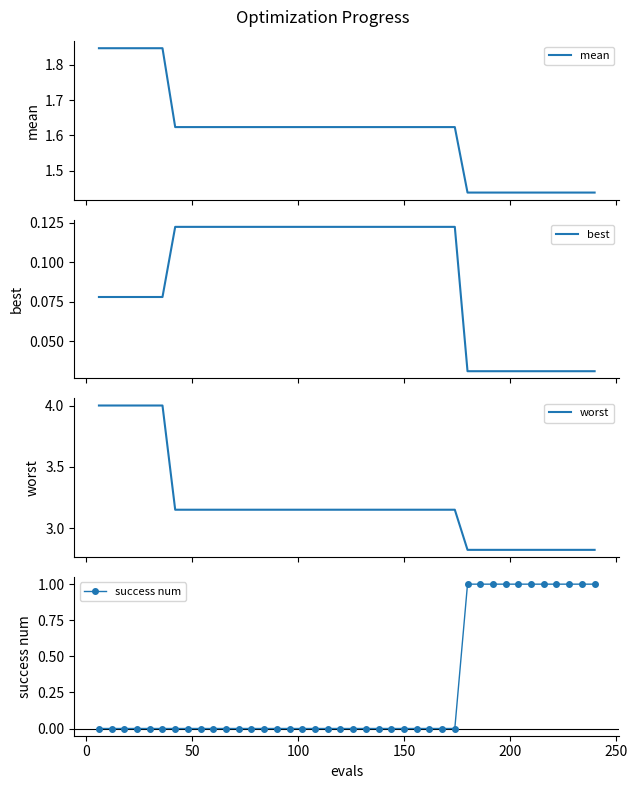

True or false: success num and mean cross at least once.

False